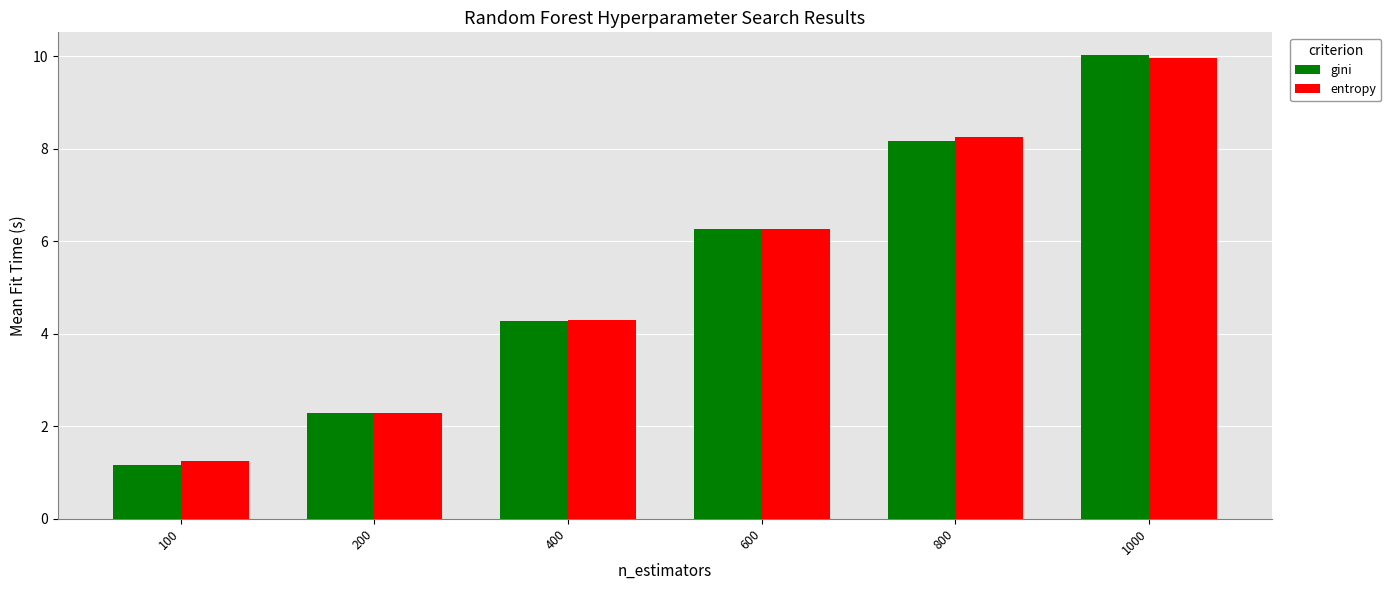

At how many categories does at least one series exceed 2?

5